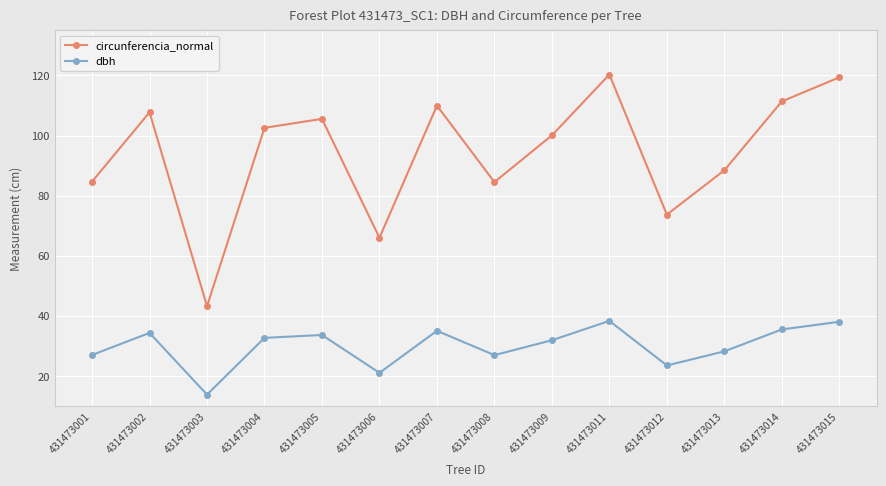

Which category has the lowest value across all series?

431473003